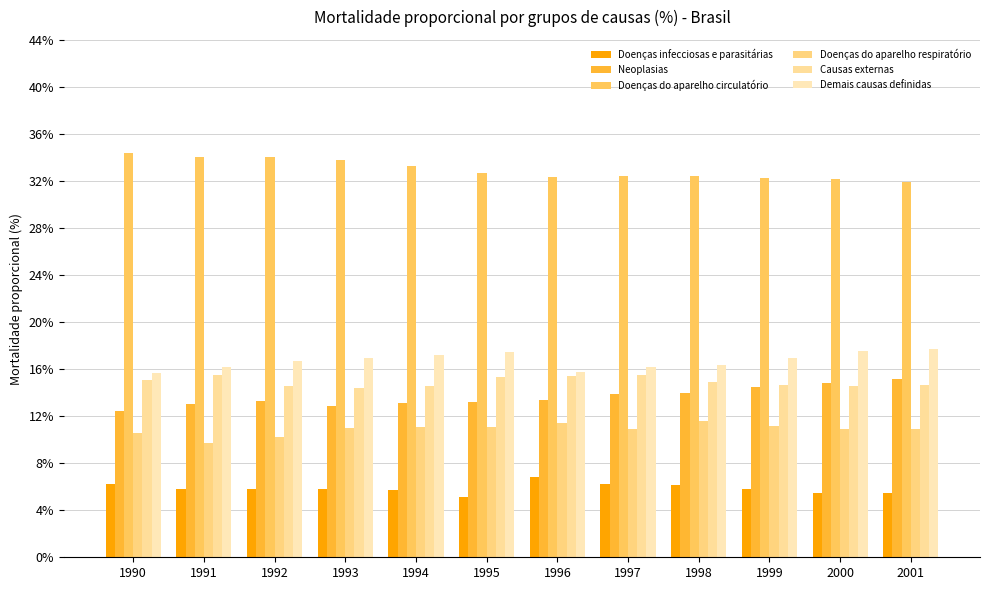

What is the difference between the second highest and minimum values in the Doenças do aparelho respiratório series?

1.7